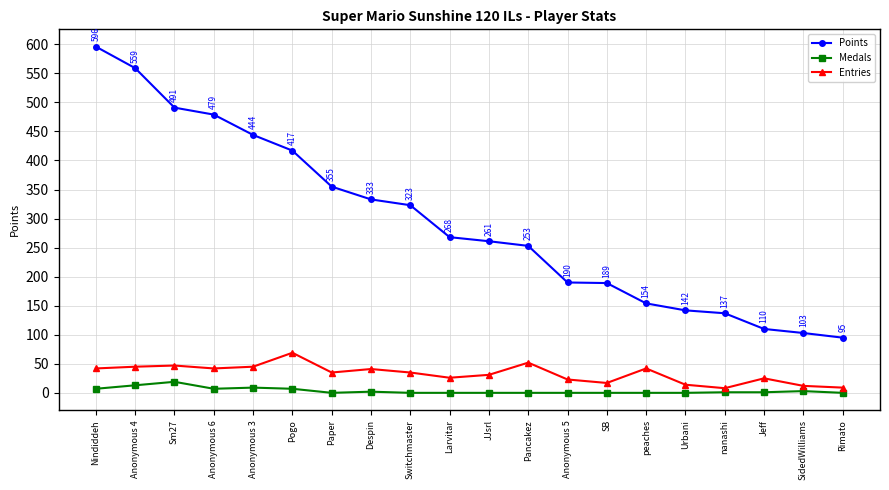

Is it true that Medals equals 1 at Jeff?

True